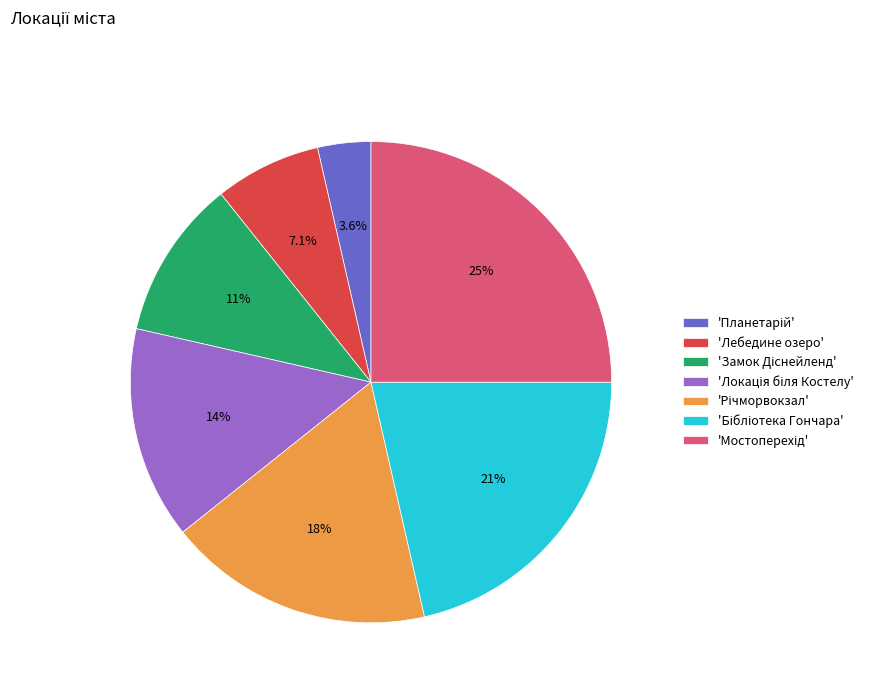

Is there any slice that represents more than half of the pie?

No